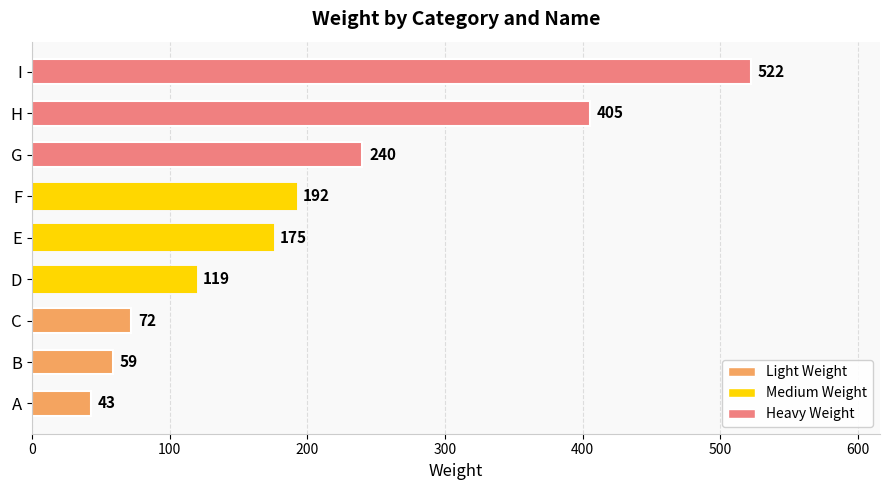

Reading bottom to top, transcribe all the data shown in this chart.

A=43	B=59	C=72	D=119	E=175	F=192	G=240	H=405	I=522